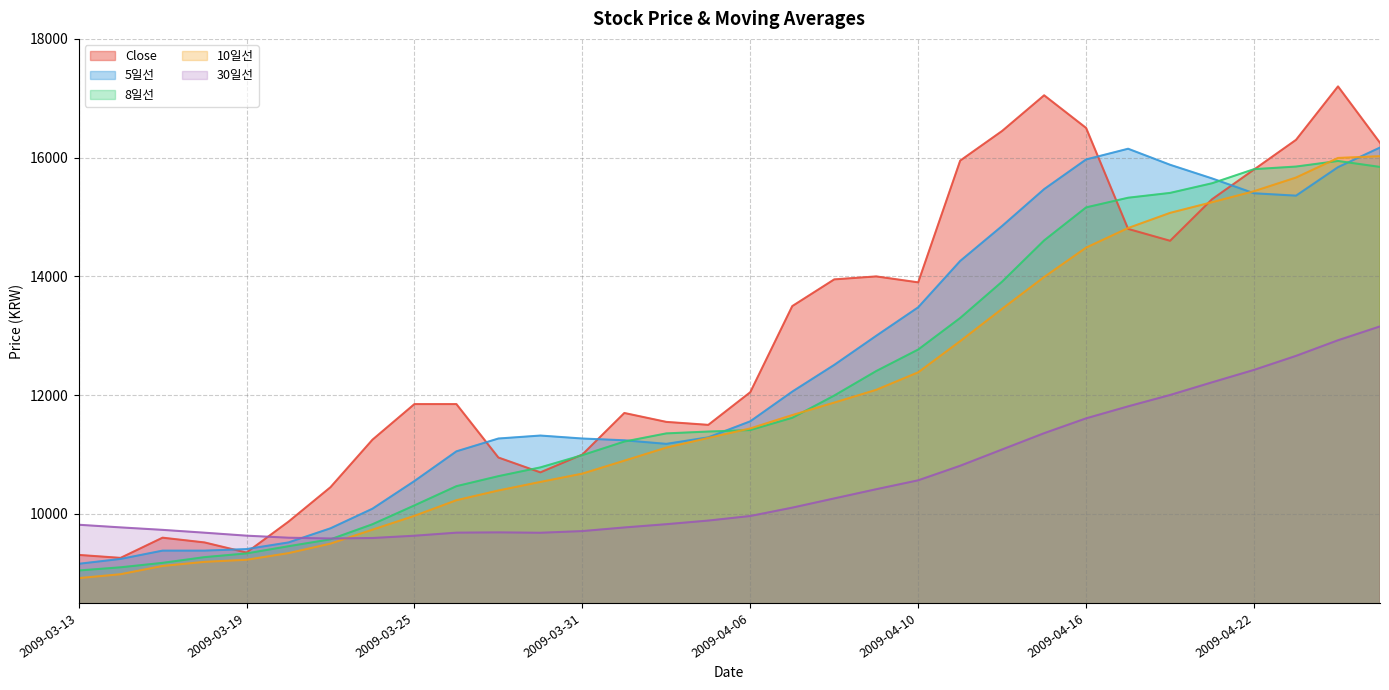

What position from the left is 2009-04-08?

19